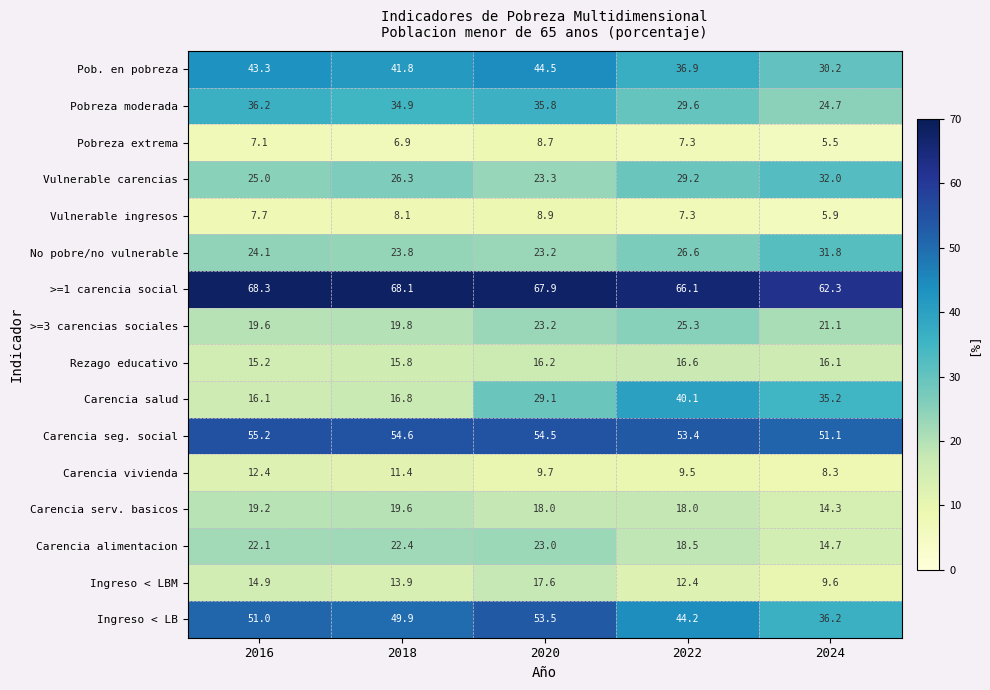

Read the Carencia seg. social value at 2022.

53.4